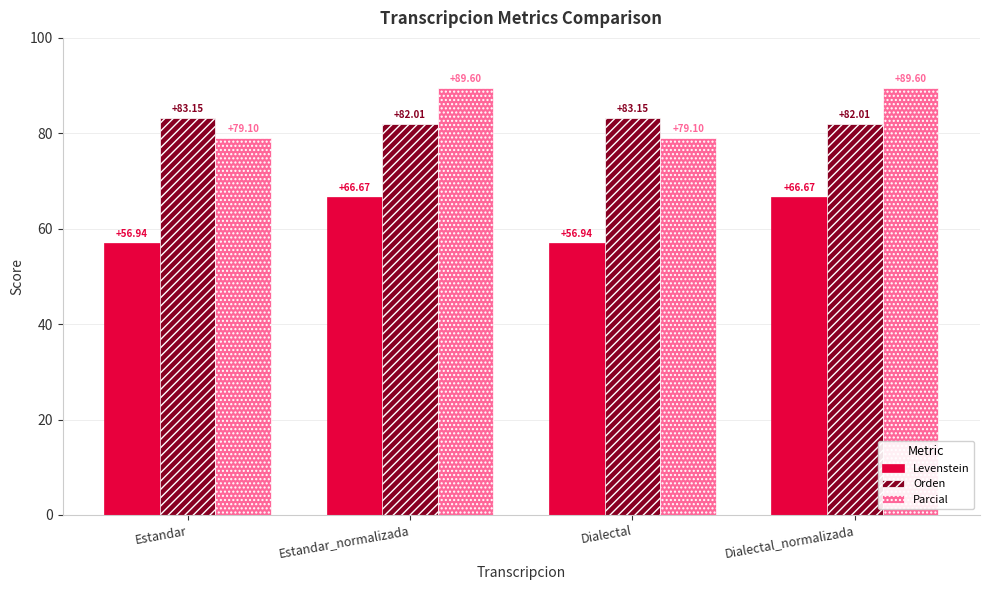

Which series has the largest total across all categories?

Parcial